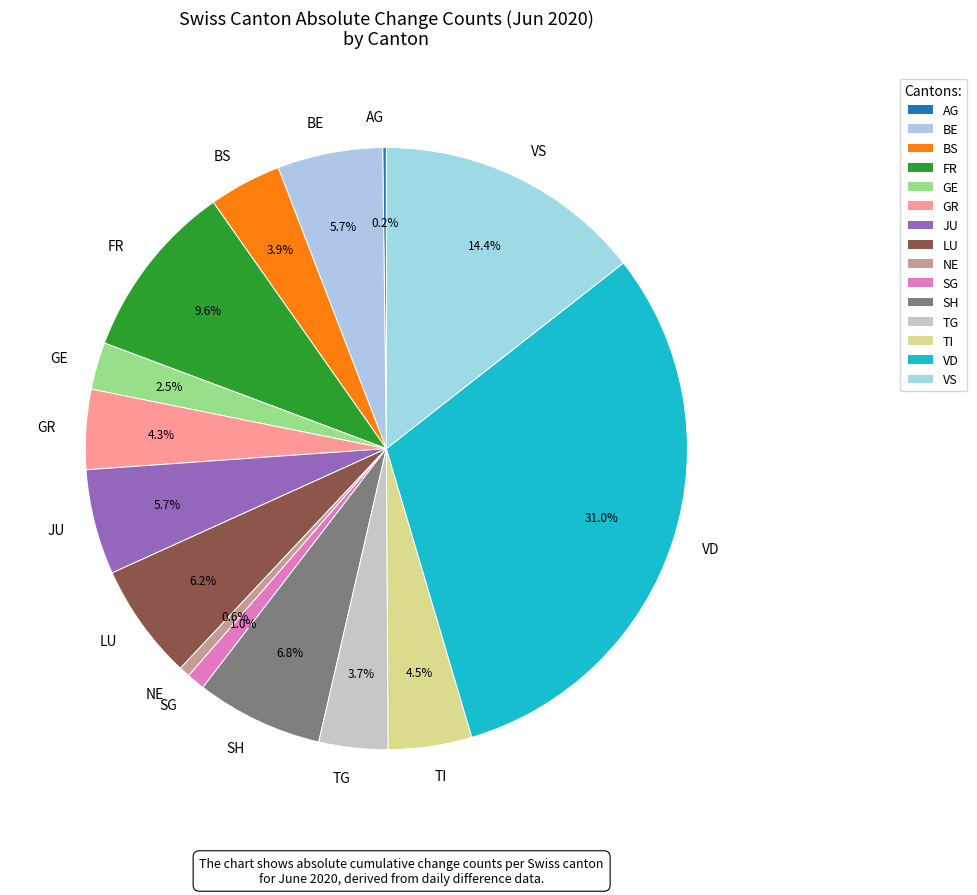

What is the largest slice in the pie chart?

VD